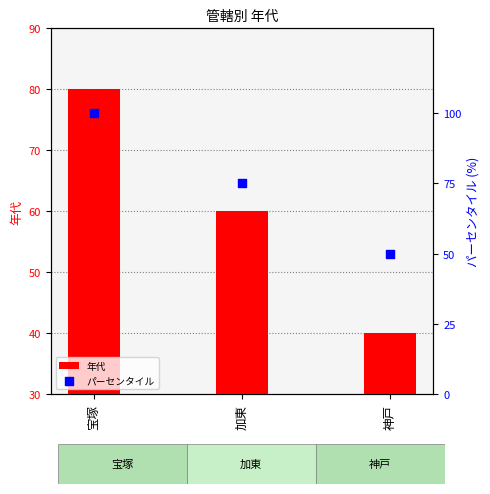

At which category is the sum across all series the highest?

宝塚